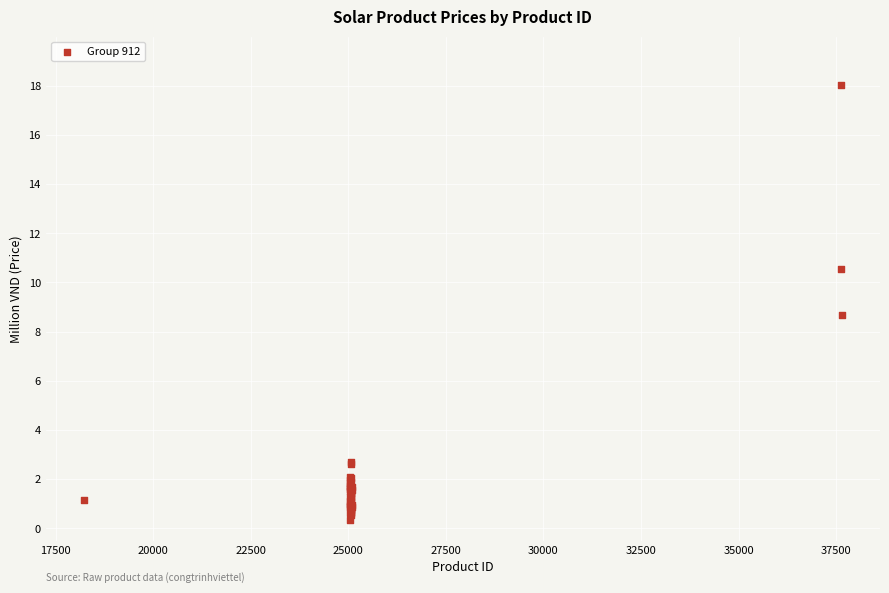

What Y value in the scatter plot is closest to 9?

8.7